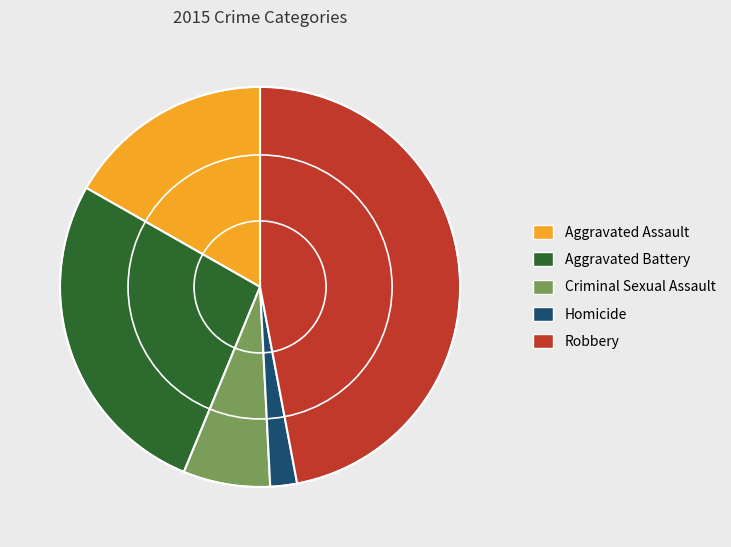

Between Aggravated Battery and Aggravated Assault, which is larger?

Aggravated Battery